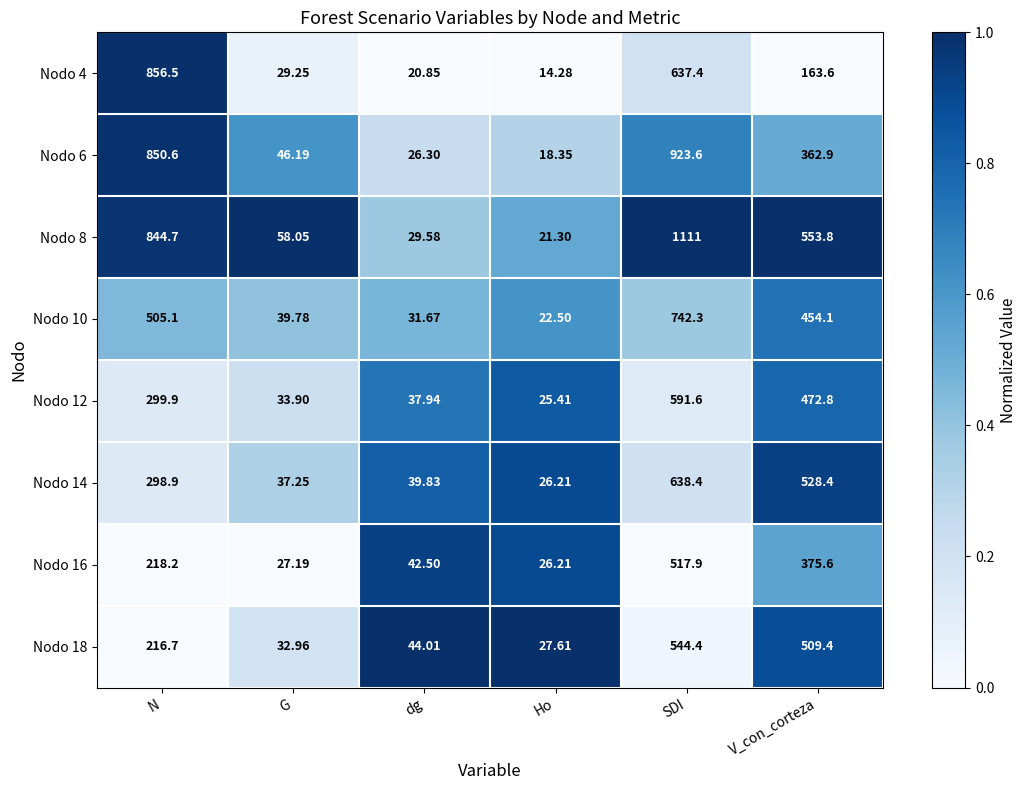

Where does the Nodo 6 series first go above 362?

N